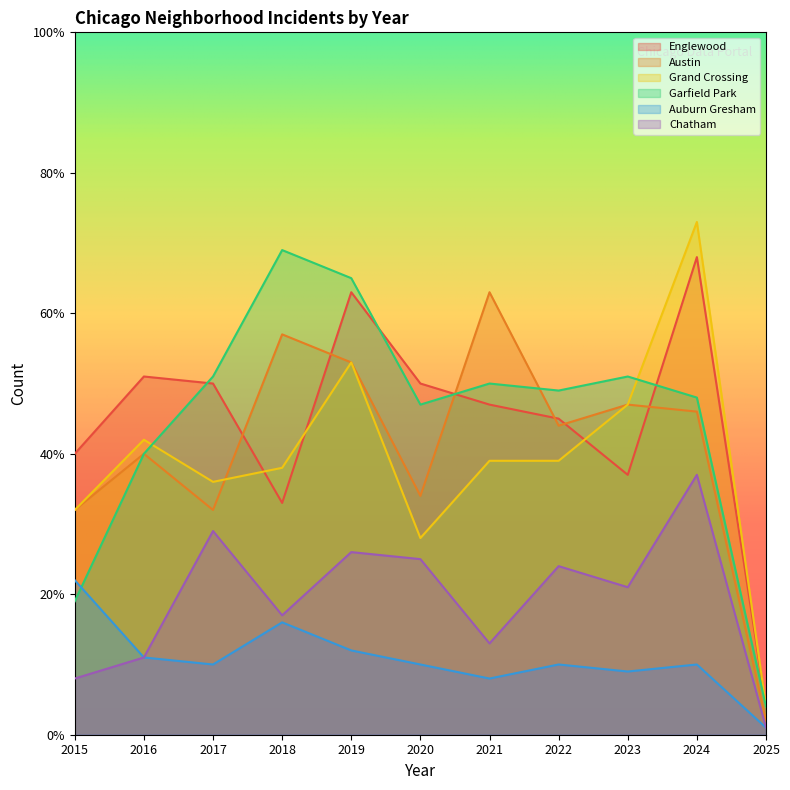

How many lines are shown in the chart?

6